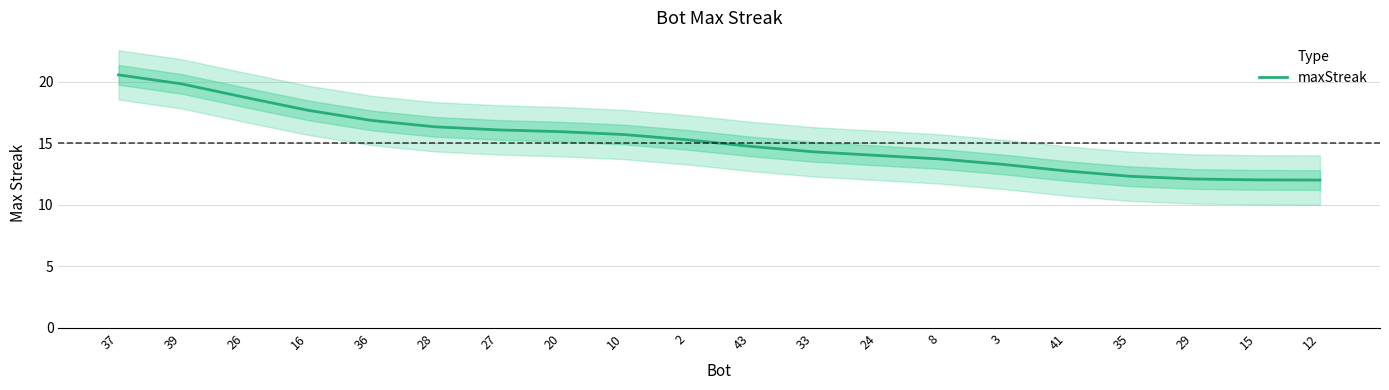

What is the greatest value displayed?

20.5